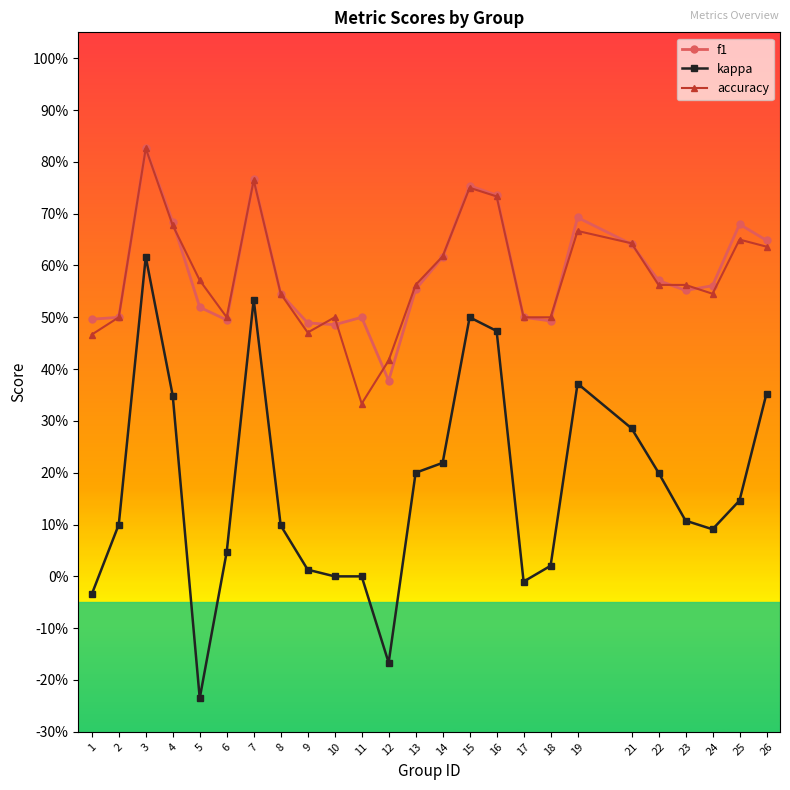

At which label is f1 closest to 0?

12